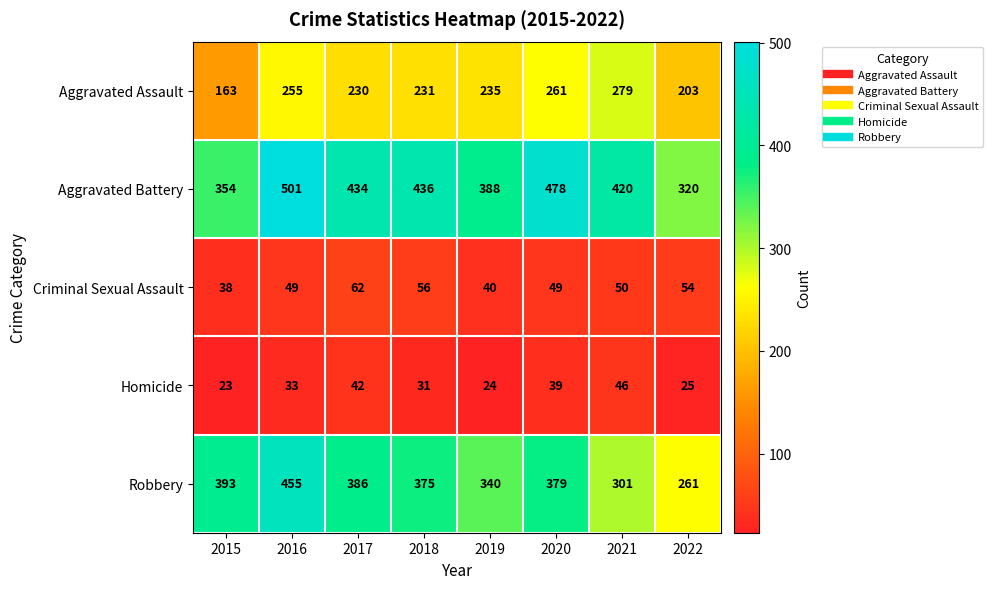

At which label is Robbery closest to 358?

2018